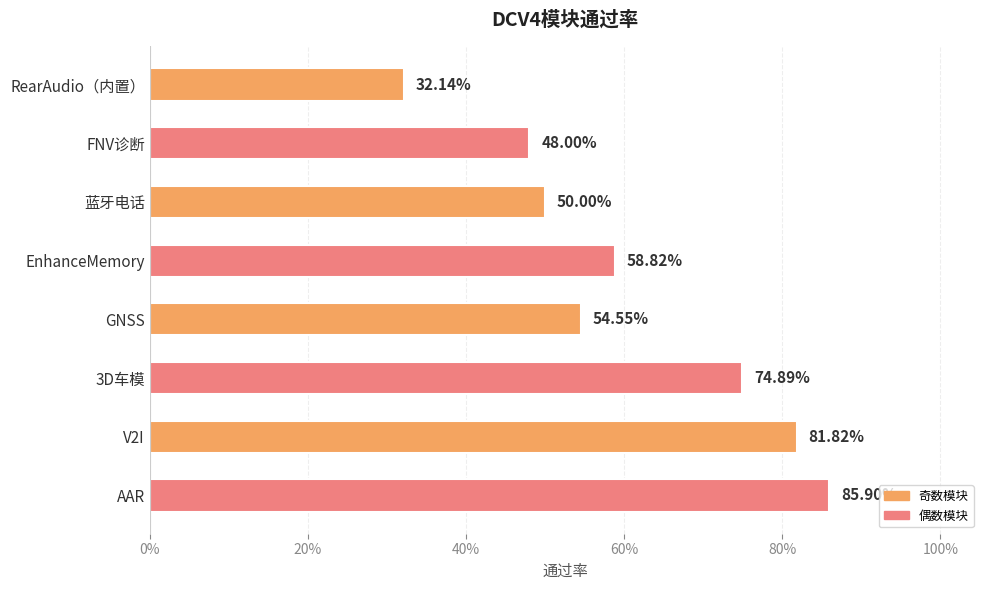

What is the value of the 4th bar from the left?

0.6